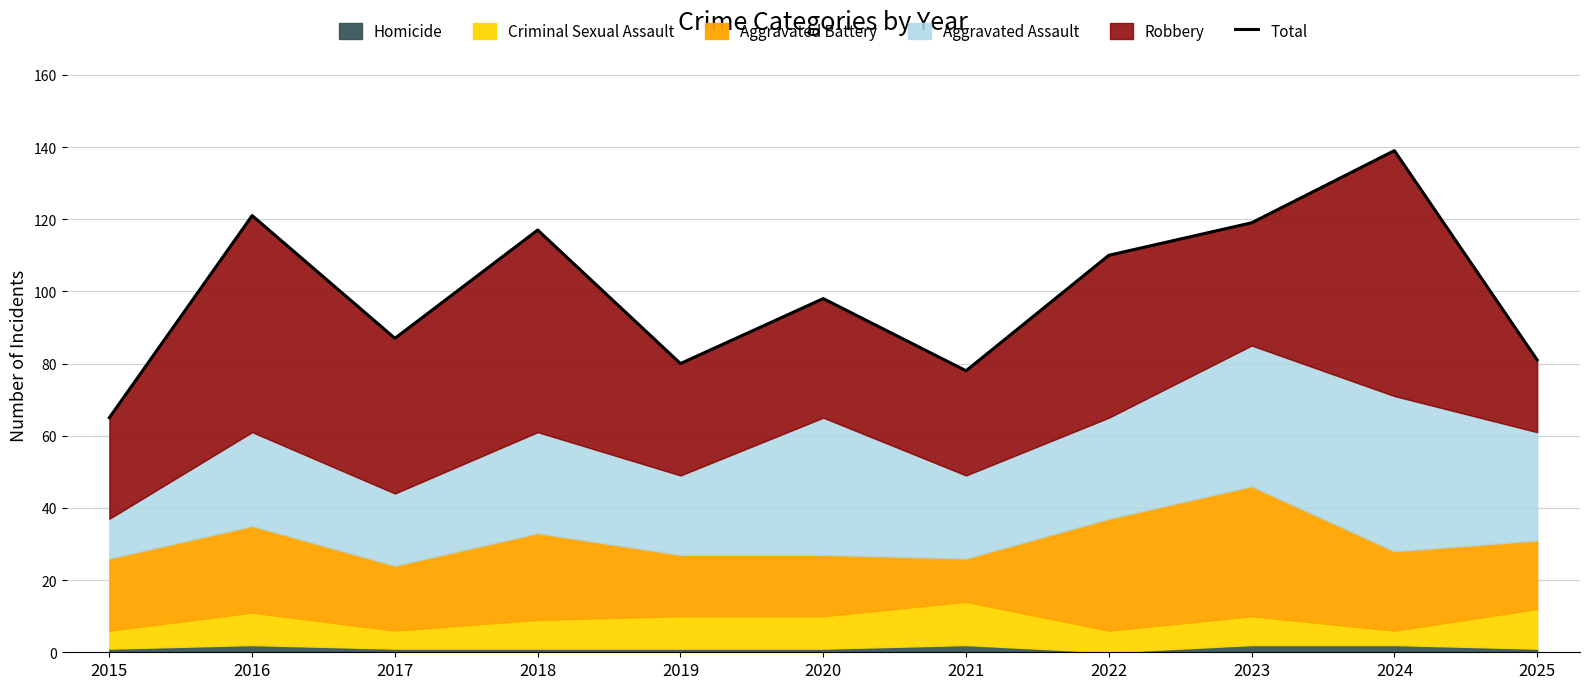

How many lines are shown in the chart?

1